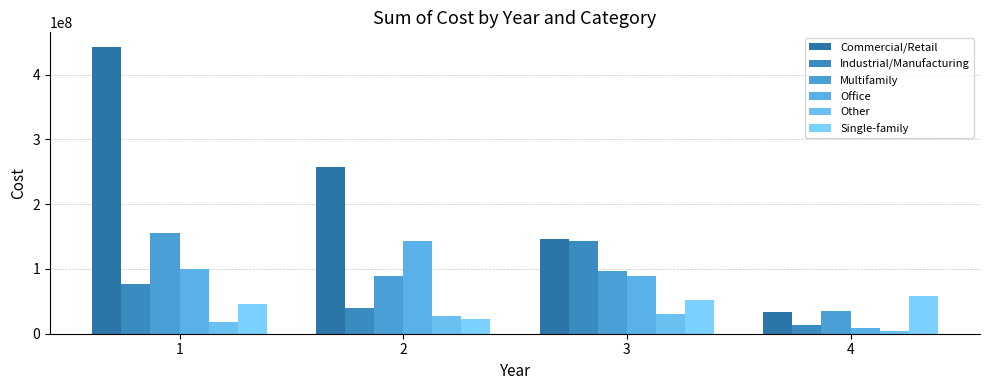

Which series has the widest spread of values?

Commercial/Retail